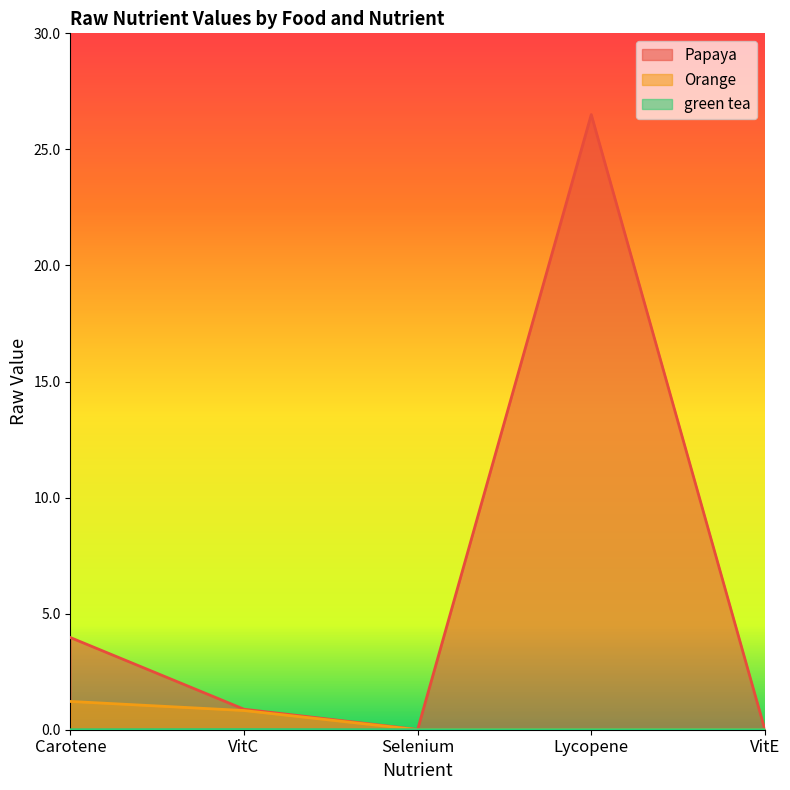

The Papaya series shows 2.6 at Carotene. True or false?

False